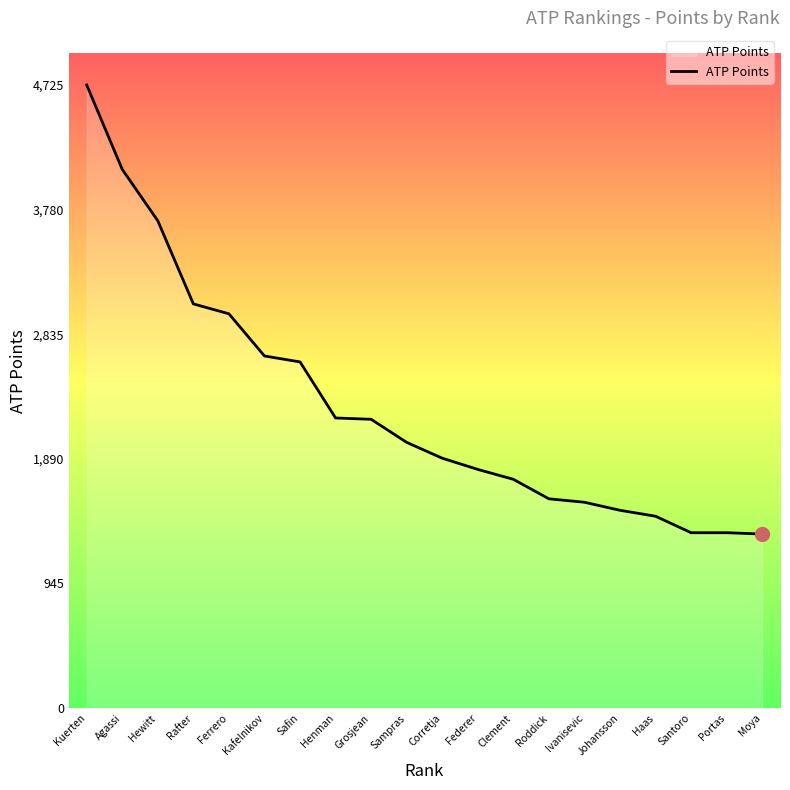

Between Ivanisevic and Haas, which is larger?

Ivanisevic